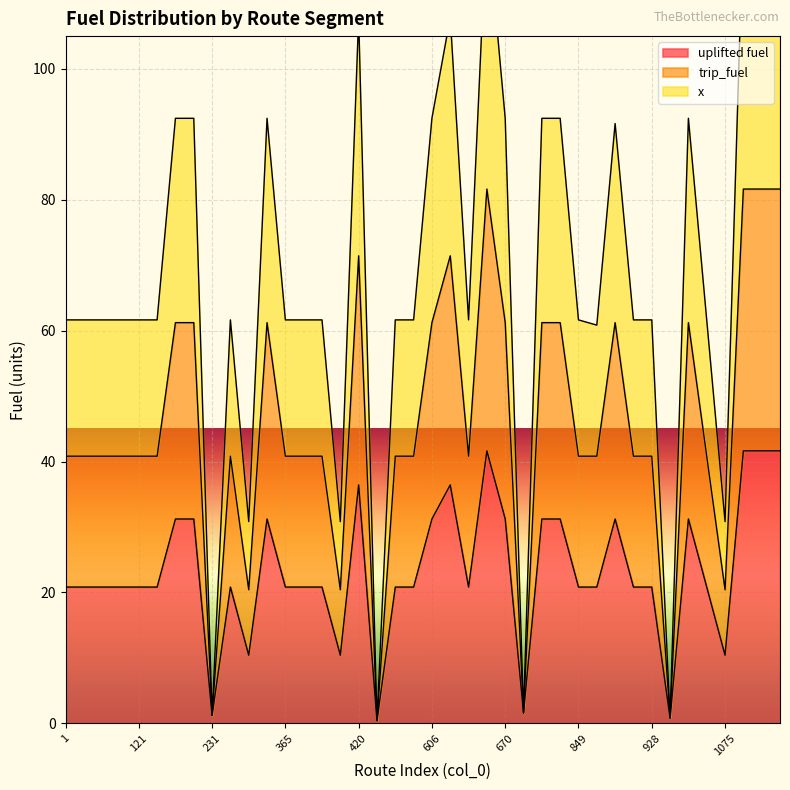

At which label does uplifted fuel reach its minimum?

487